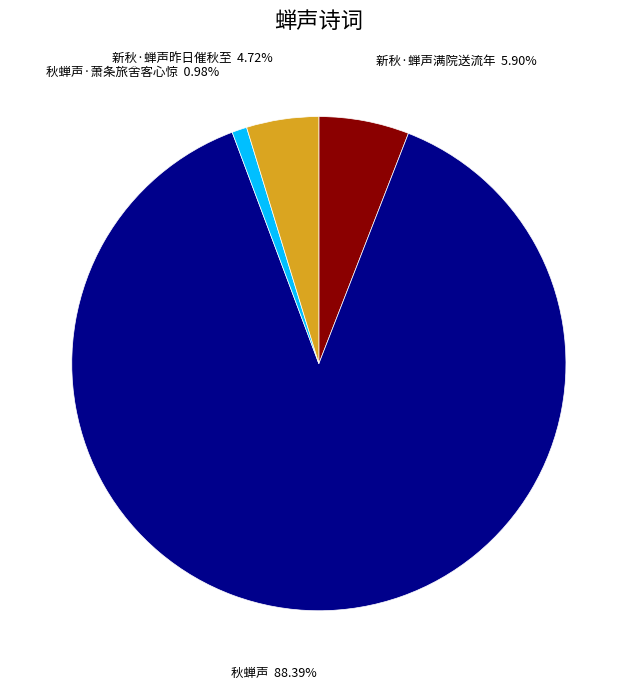

To the nearest percent, what is the average slice percentage?

25%